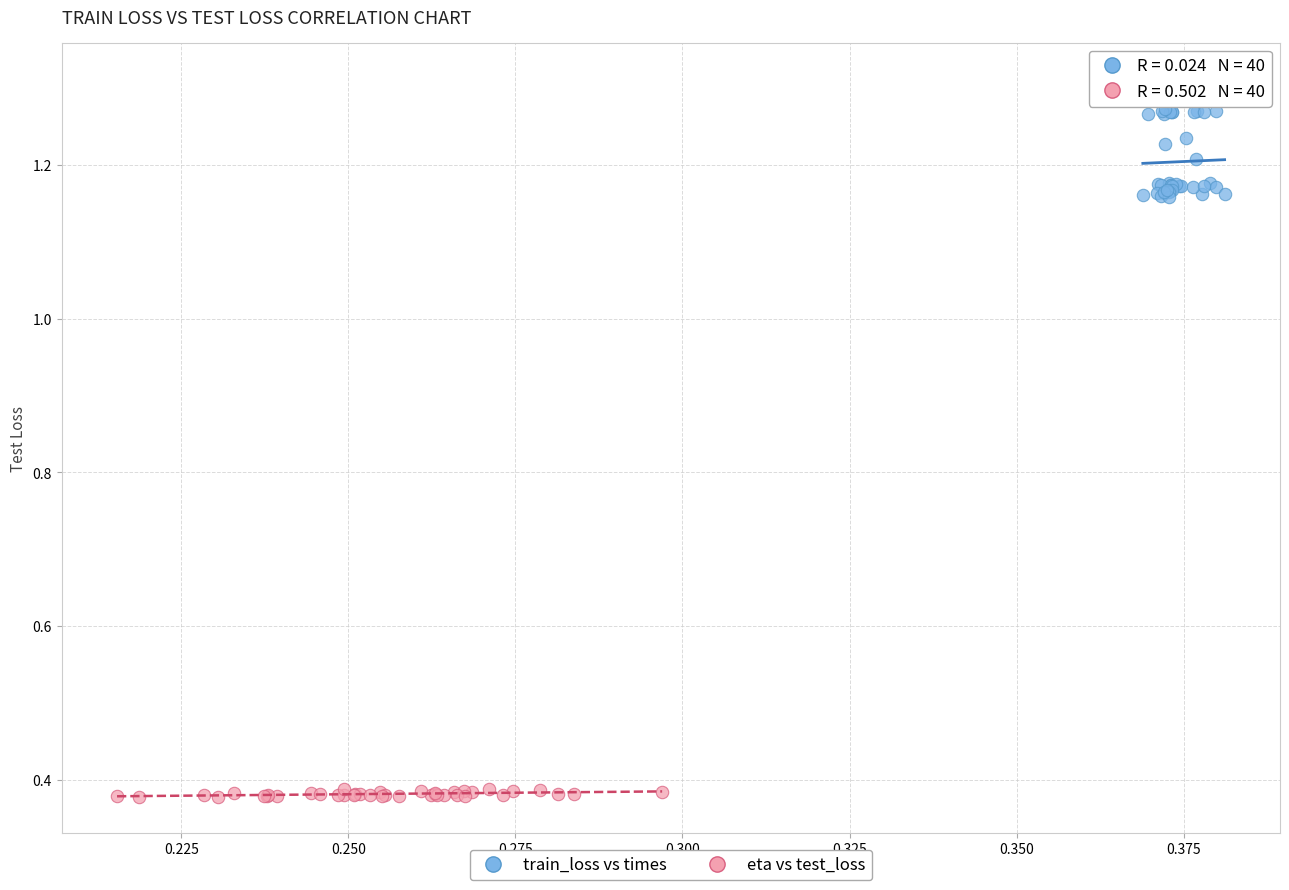

Which series has the widest spread of Y values?

train_loss vs times